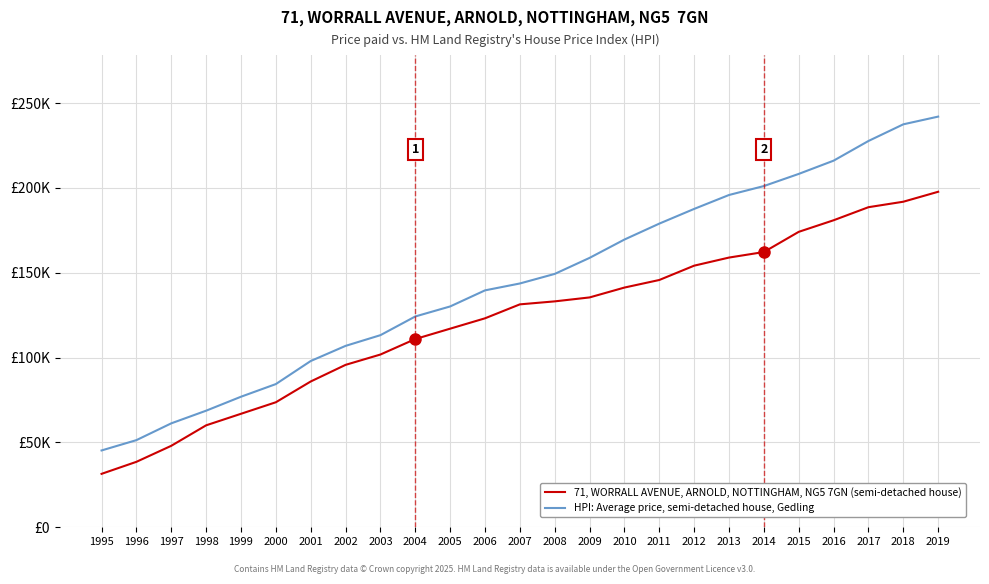

What are all the series names shown in the legend?

71, WORRALL AVENUE, ARNOLD, NOTTINGHAM, NG5 7GN (semi-detached house), HPI: Average price, semi-detached house, Gedling